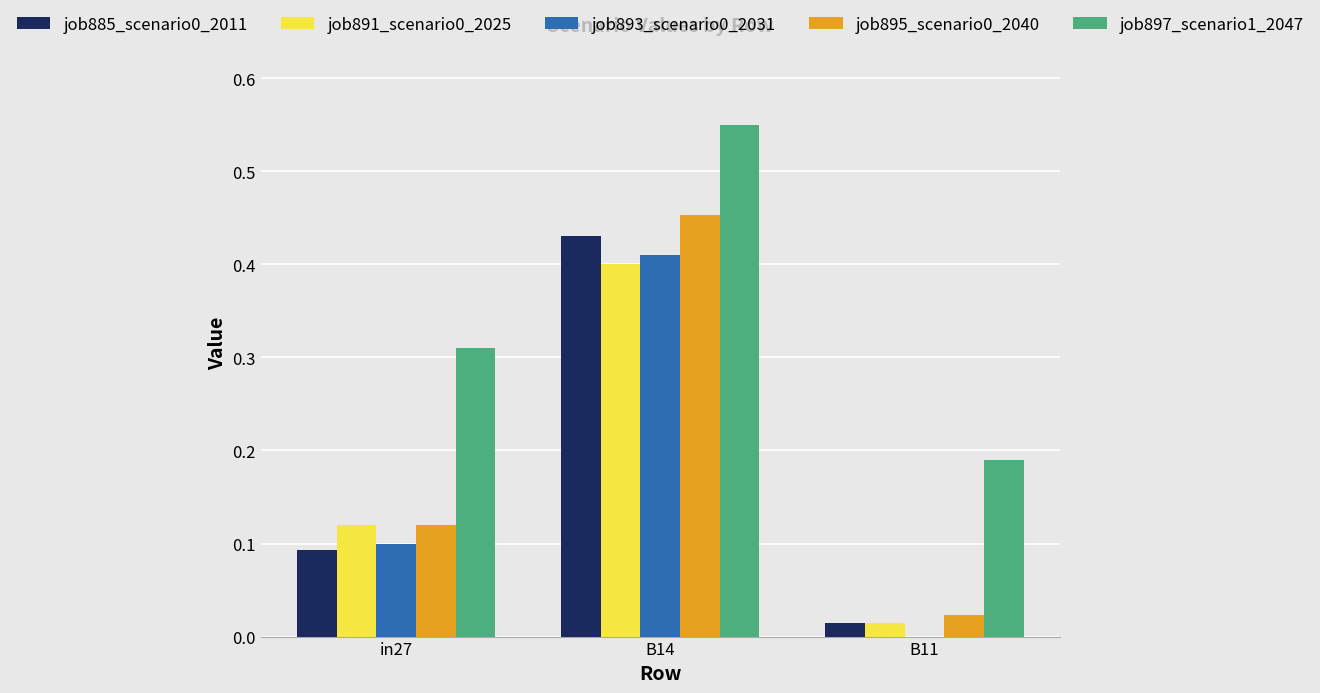

Which label corresponds to the largest value in the chart?

B14